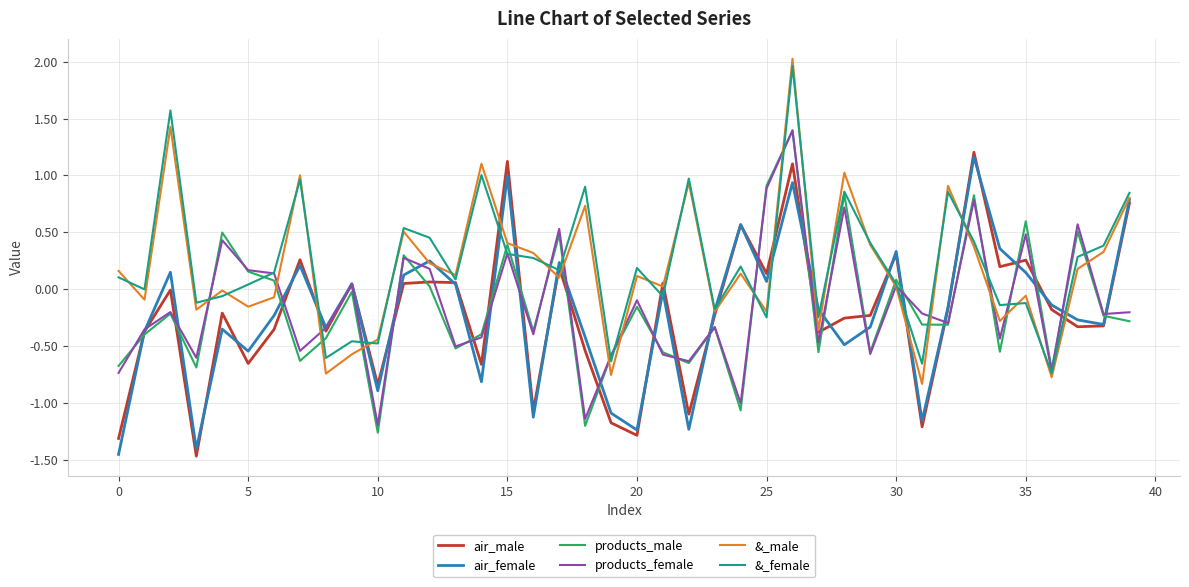

What is the maximum value shown in the chart?

2.0